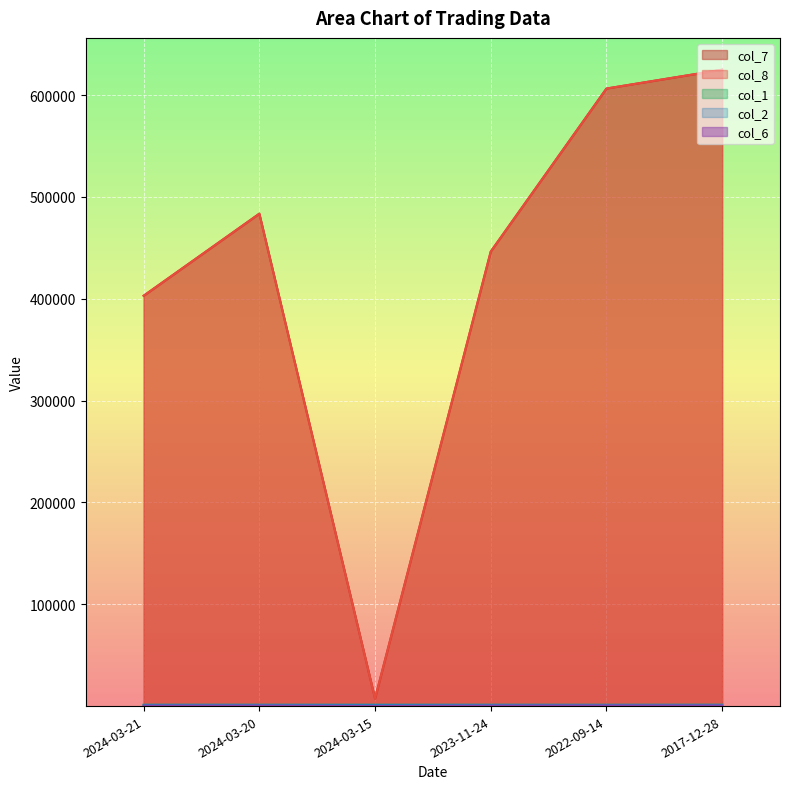

What is the difference between the col_8 values at 2017-12-28 and 2024-03-15?

617560